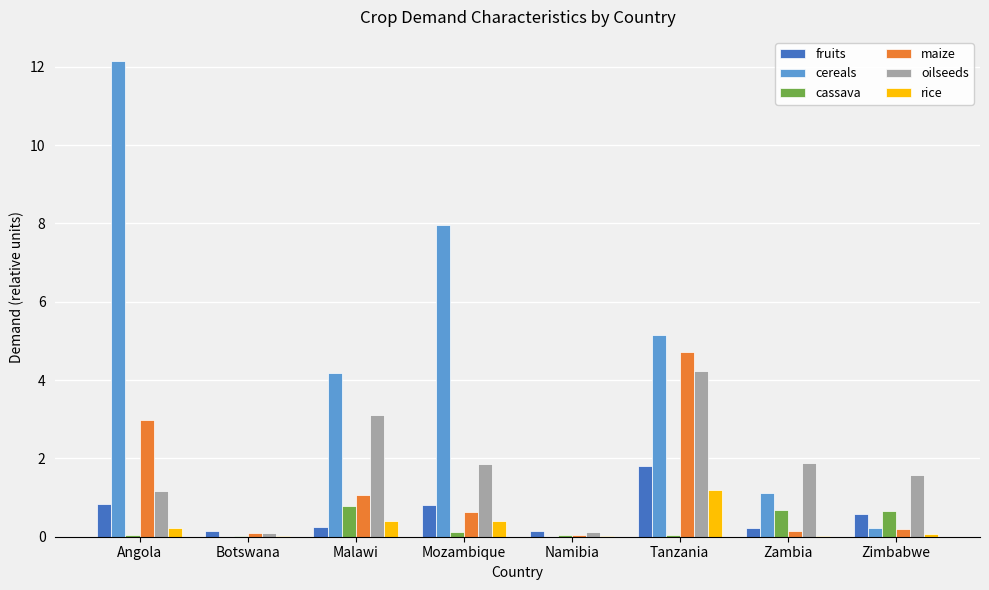

What is the total value across all series at Malawi?

9.8